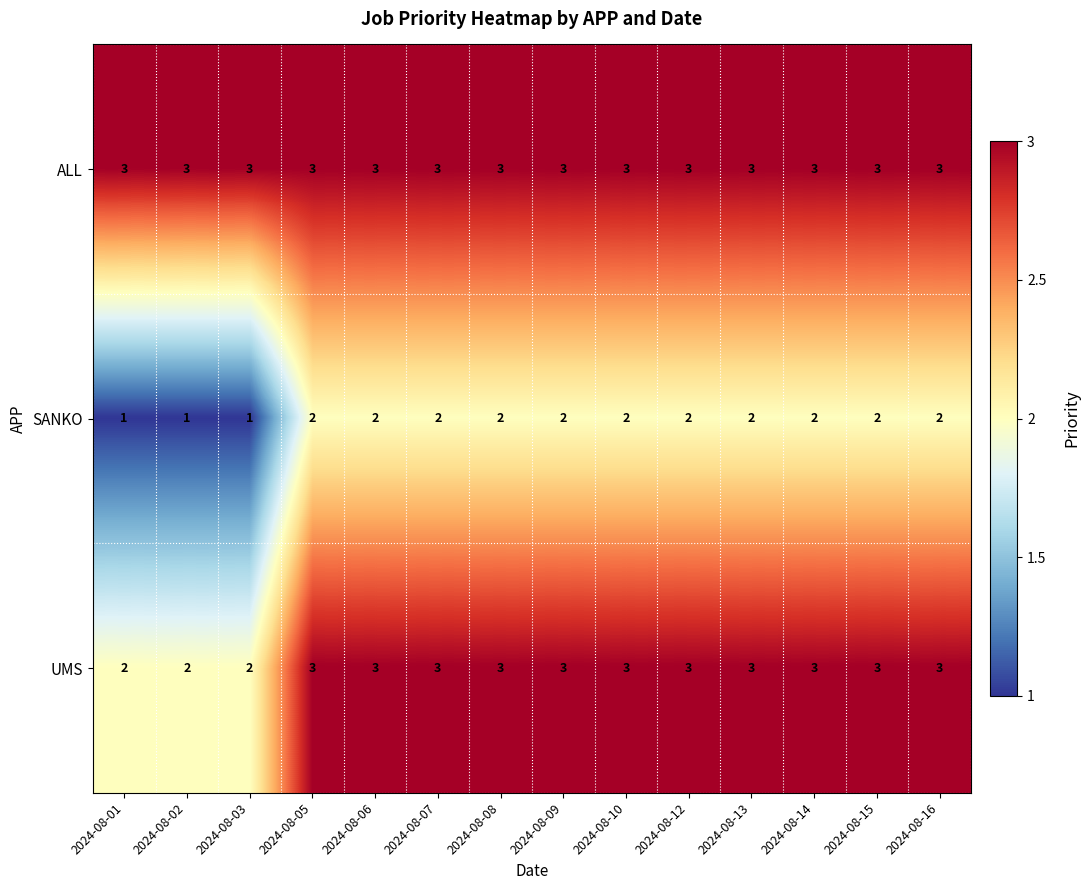

What is the total value across all series at 2024-08-08?

8